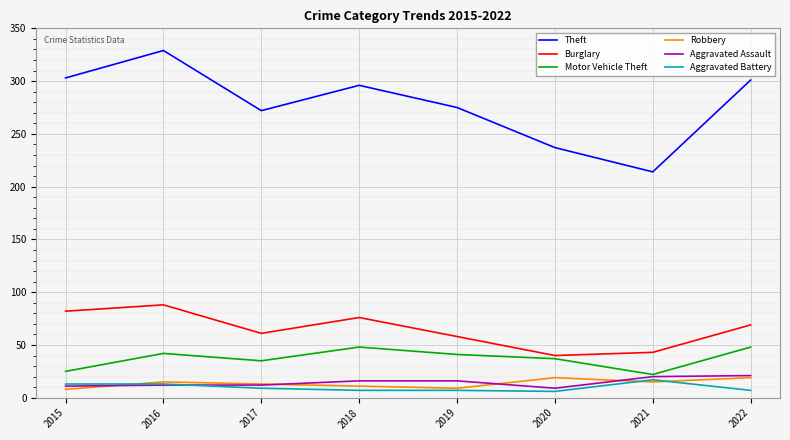

Is the value of Theft at 2018 greater than the value of Motor Vehicle Theft at 2021?

Yes